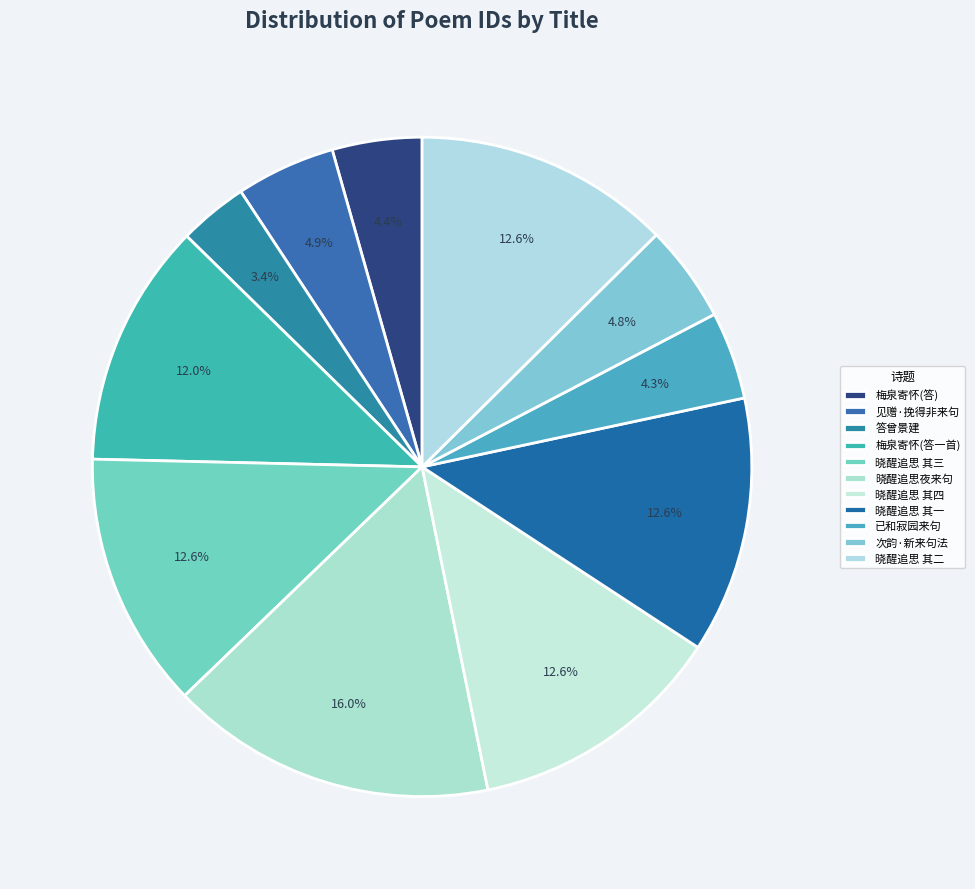

How many slices are in this pie chart?

11